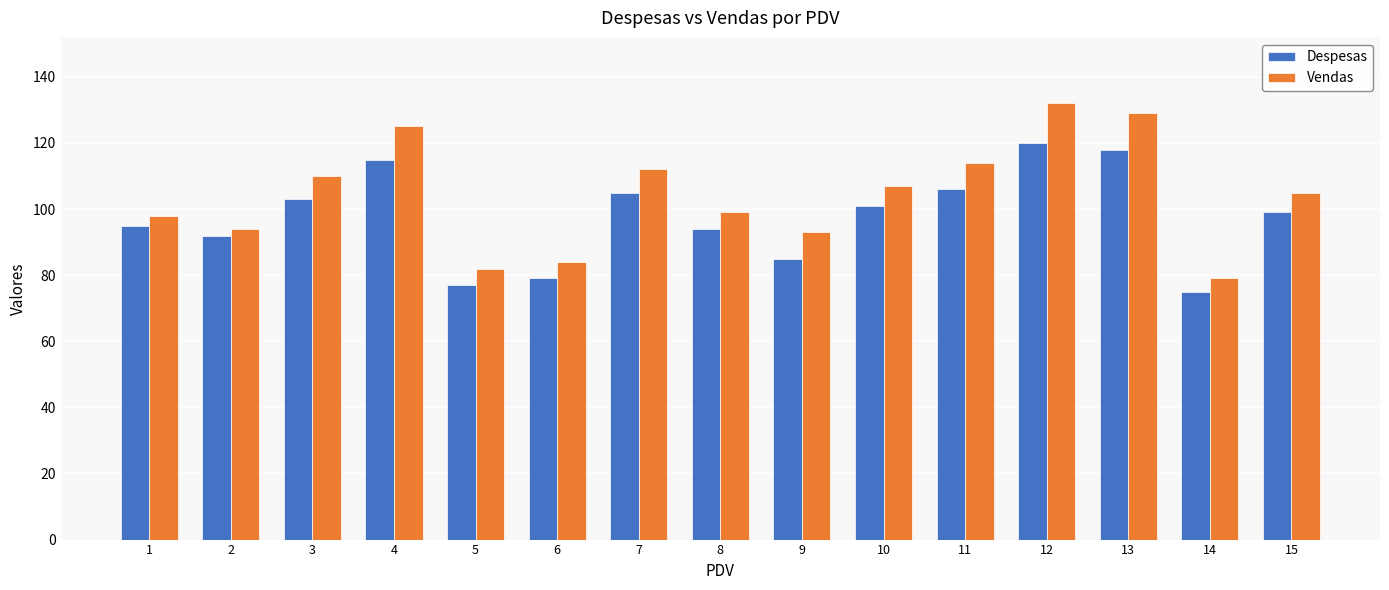

The value of Despesas at 9 is 145. True or false?

False